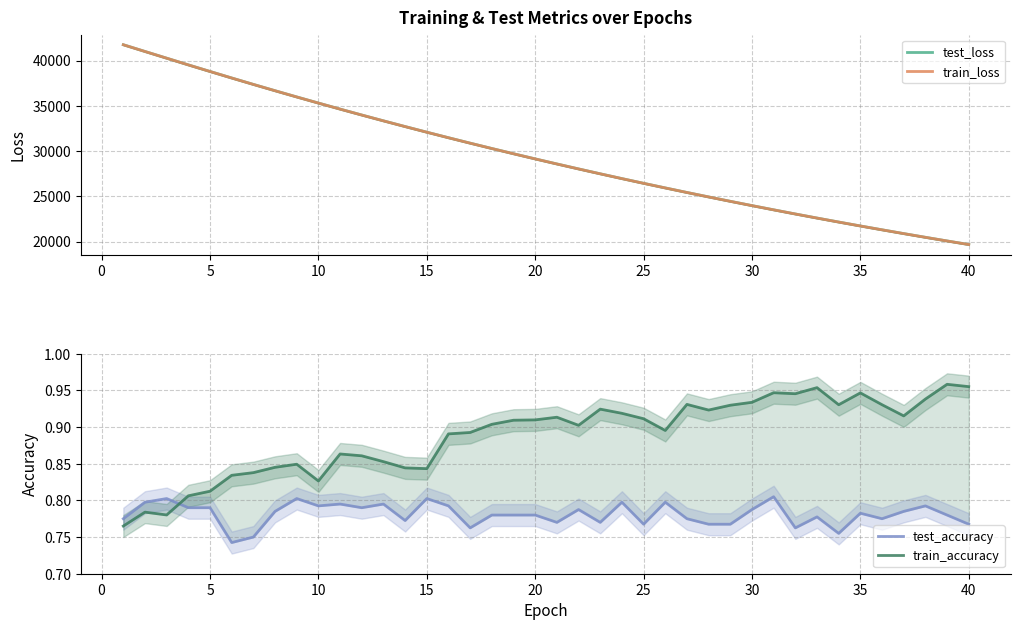

How many times do test_accuracy and train_accuracy cross each other?

1